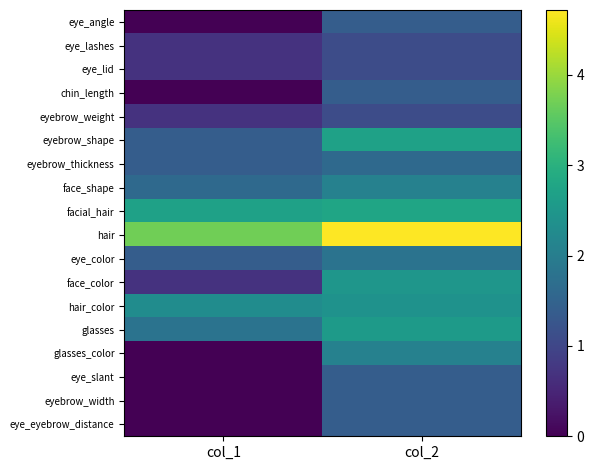

Between col_1 and col_2, which is larger?

col_2